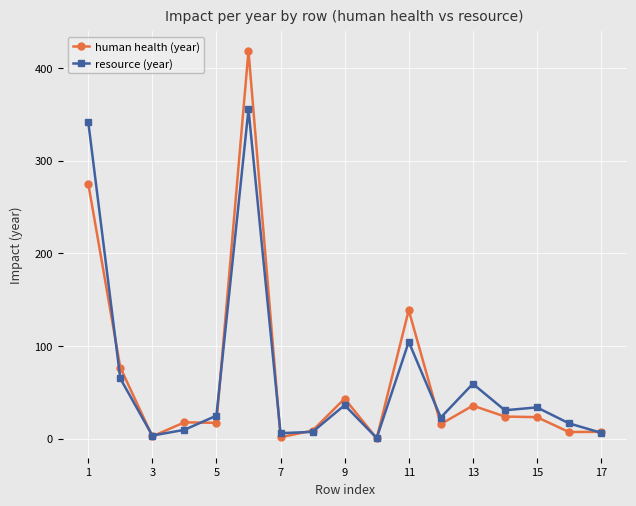

Which series has the widest spread of values?

human health (year)